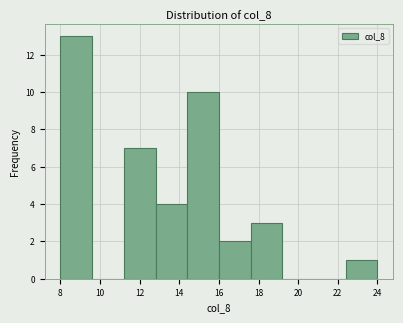

Reading left to right, transcribe this chart: for each bar, give the range it covers on the x-axis and its height. The values are not printed on the chart, so give them approximately, as read against the axis.

8.0 to 9.6: 13
9.6 to 11.2: 0
11.2 to 12.8: 7
12.8 to 14.4: 4
14.4 to 16.0: 10
16.0 to 17.6: 2
17.6 to 19.2: 3
19.2 to 20.8: 0
20.8 to 22.4: 0
22.4 to 24.0: 1